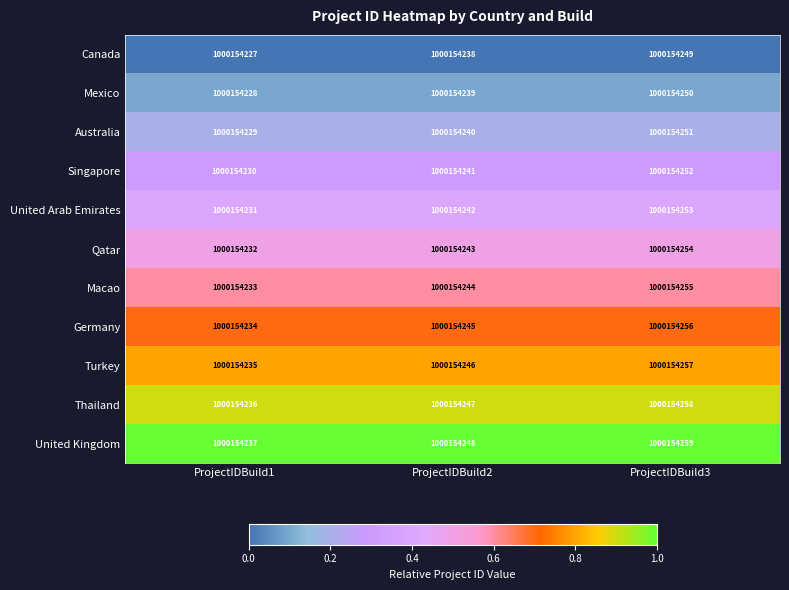

True or false: Singapore has a value of 0.1 at ProjectIDBuild3.

False